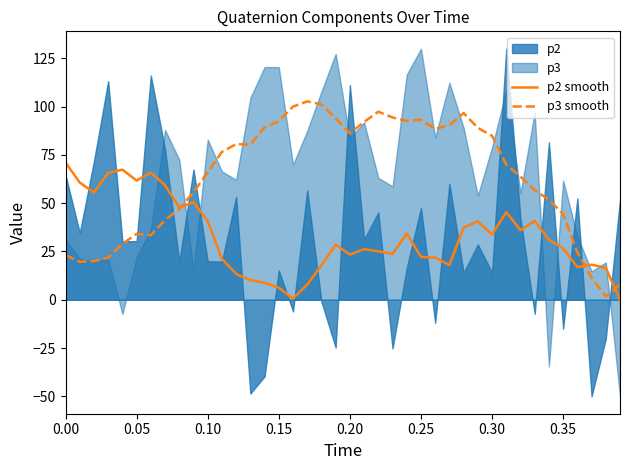

Which series has the largest total across all categories?

p3 smooth